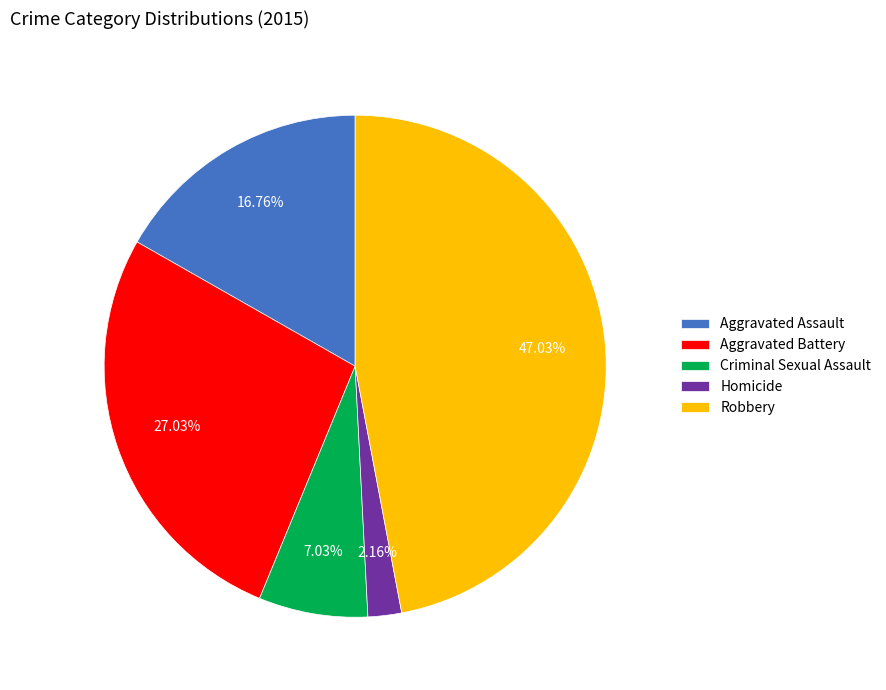

Approximately how many times larger is the value at Aggravated Assault compared to Robbery?

0.4